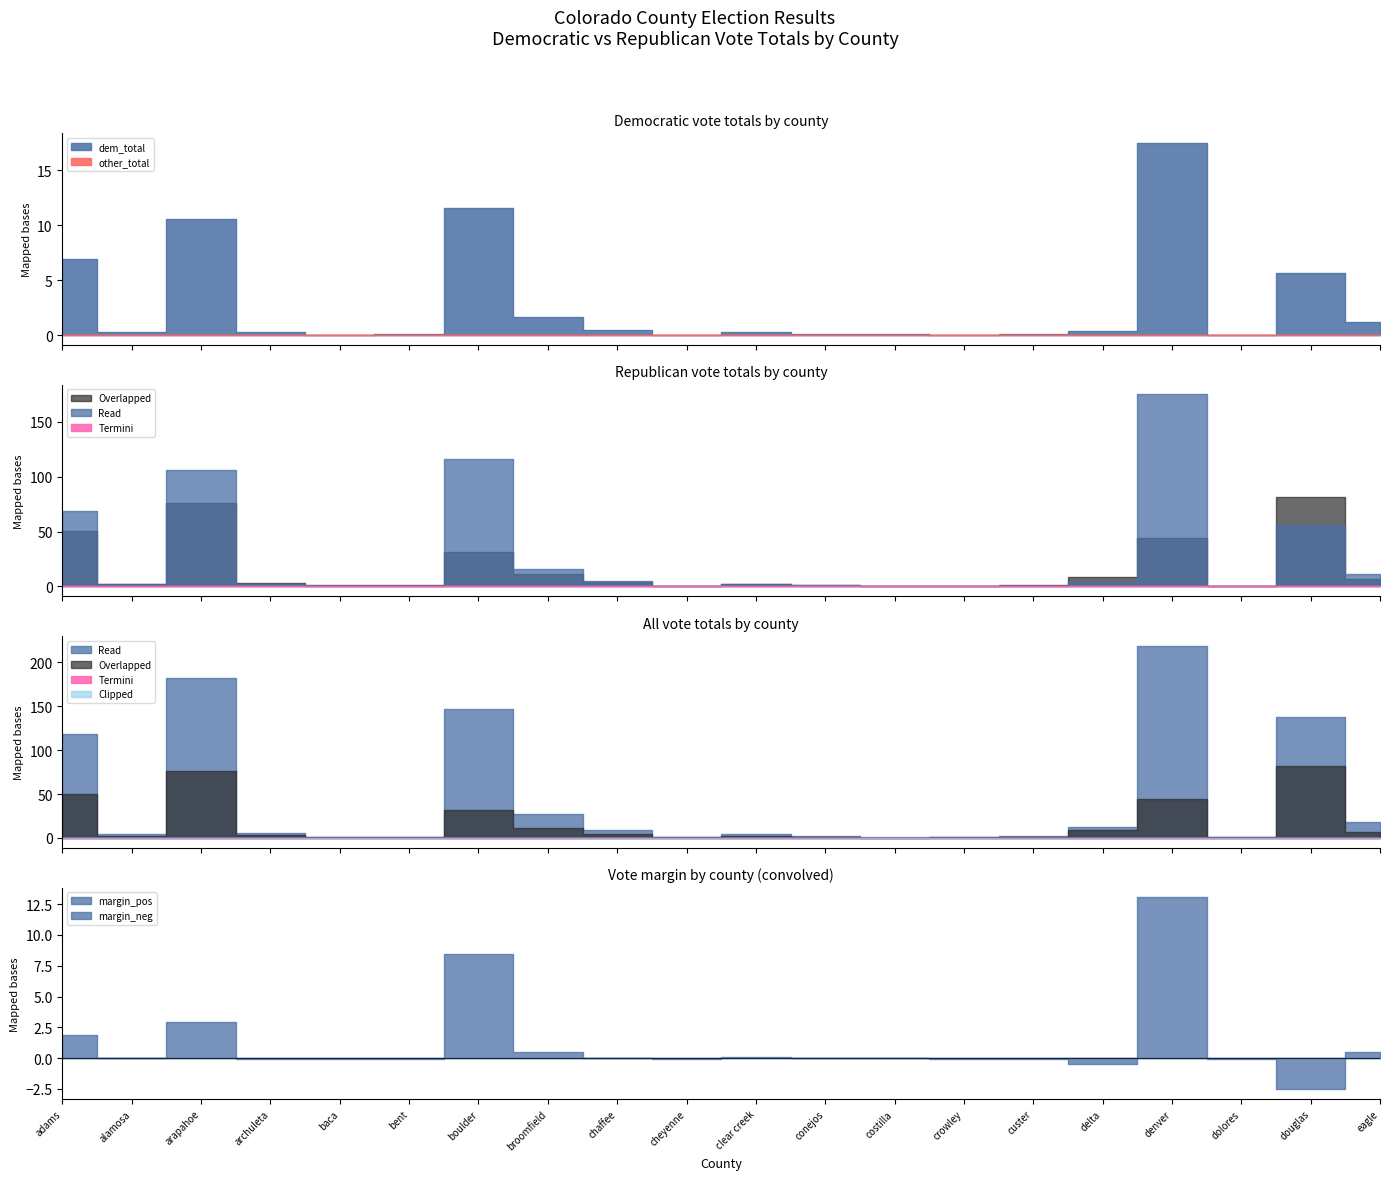

What position from the right is bent?

15